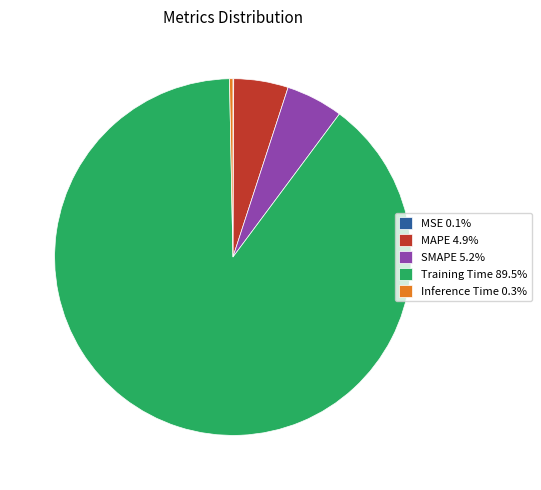

Which slice represents more than half of the pie?

Training Time